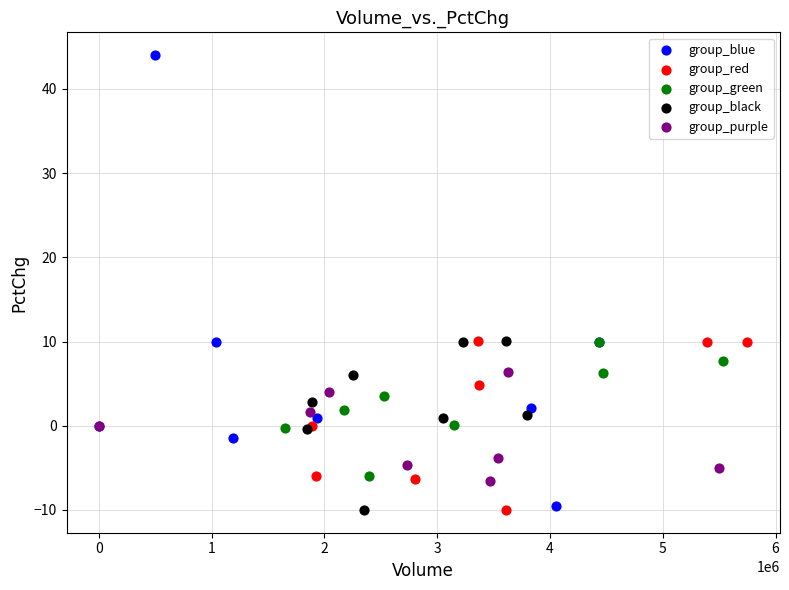

Which series contains the highest Y value?

group_blue